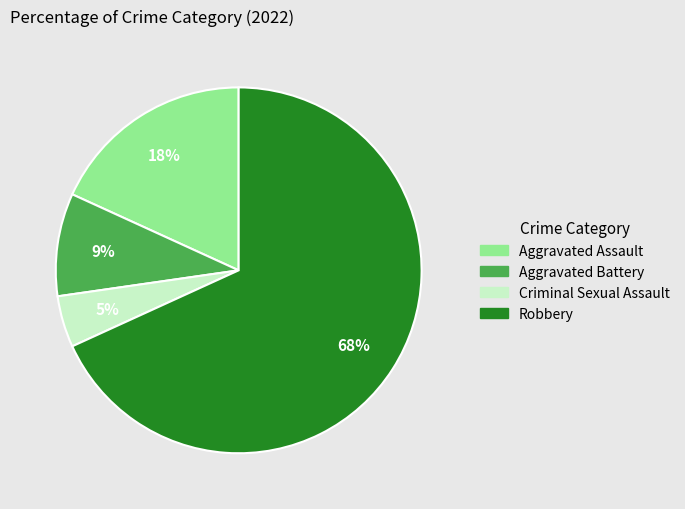

Which category accounts for the majority?

Robbery